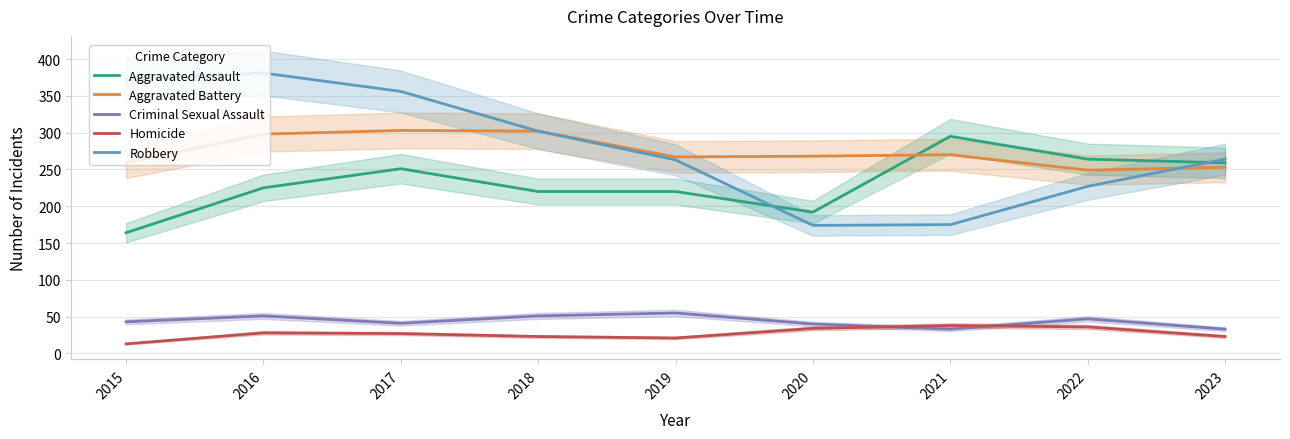

What is the spread (max minus min) of values at 2018?

279